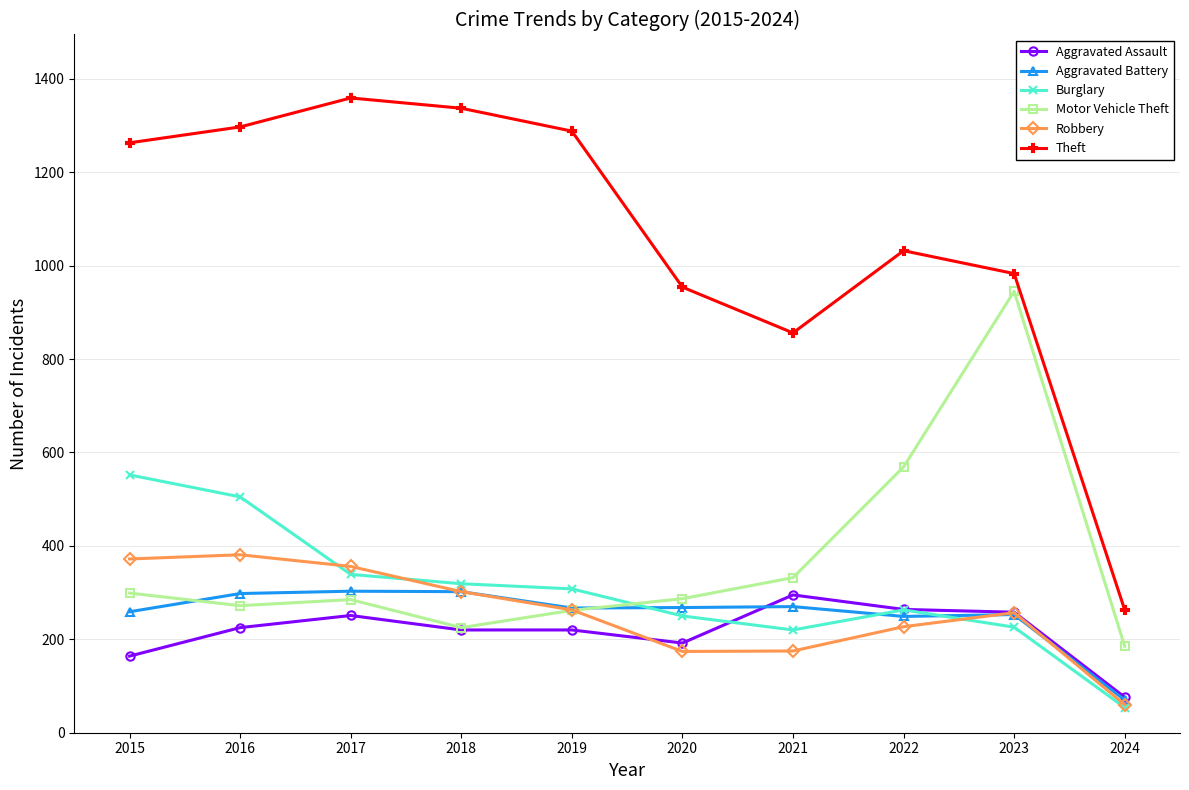

At how many categories does at least one series exceed 788?

9